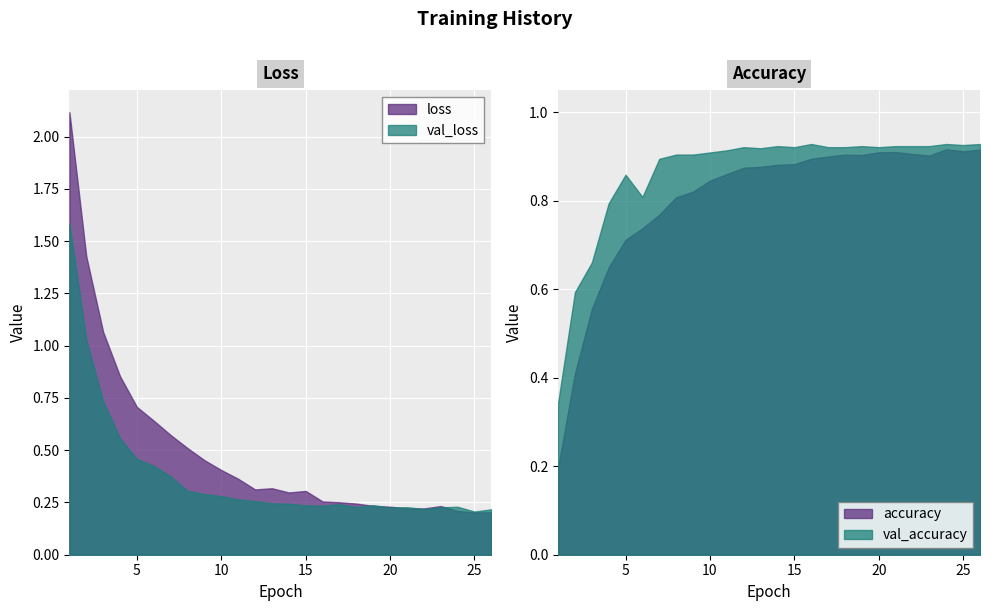

At which label is val_loss closest to 0?

25